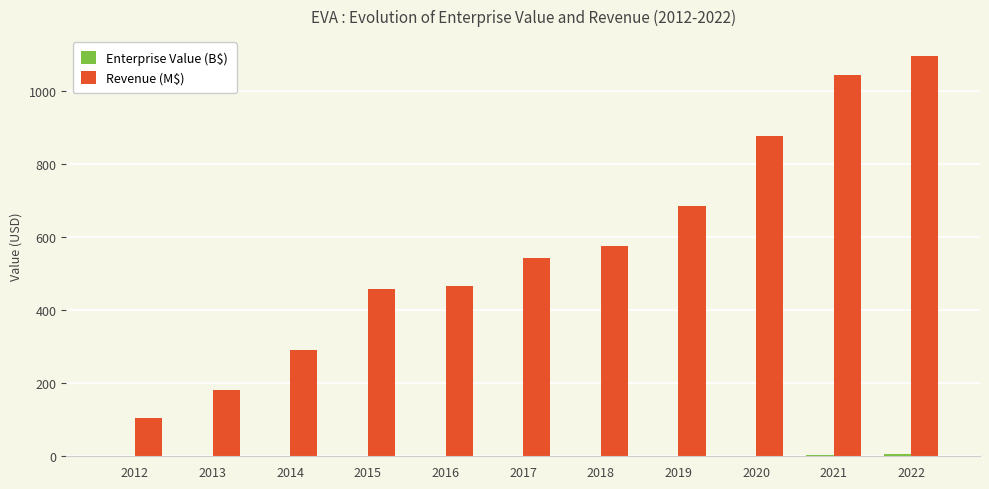

At which label is Revenue (M$) closest to 598?

2018